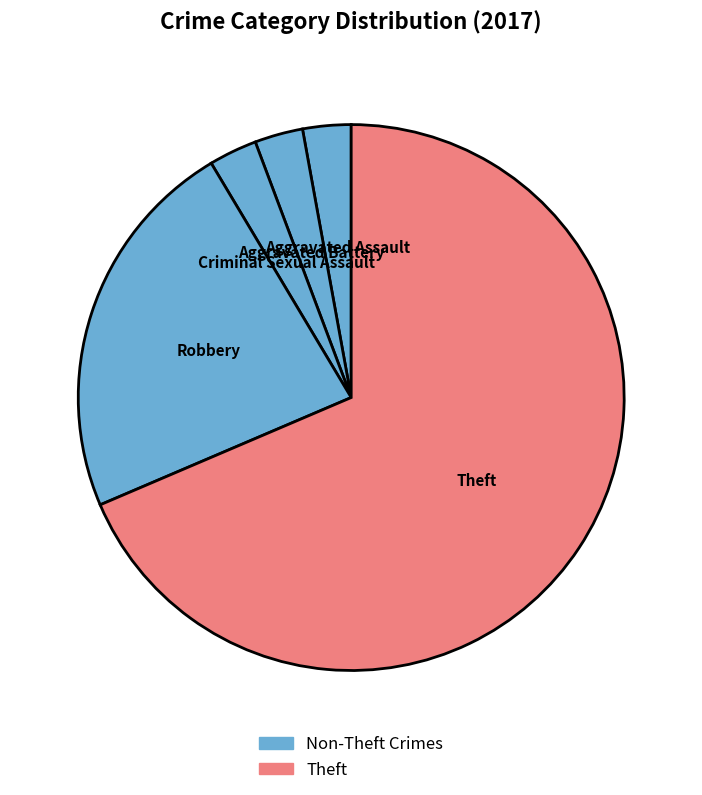

How many slices are in this pie chart?

5